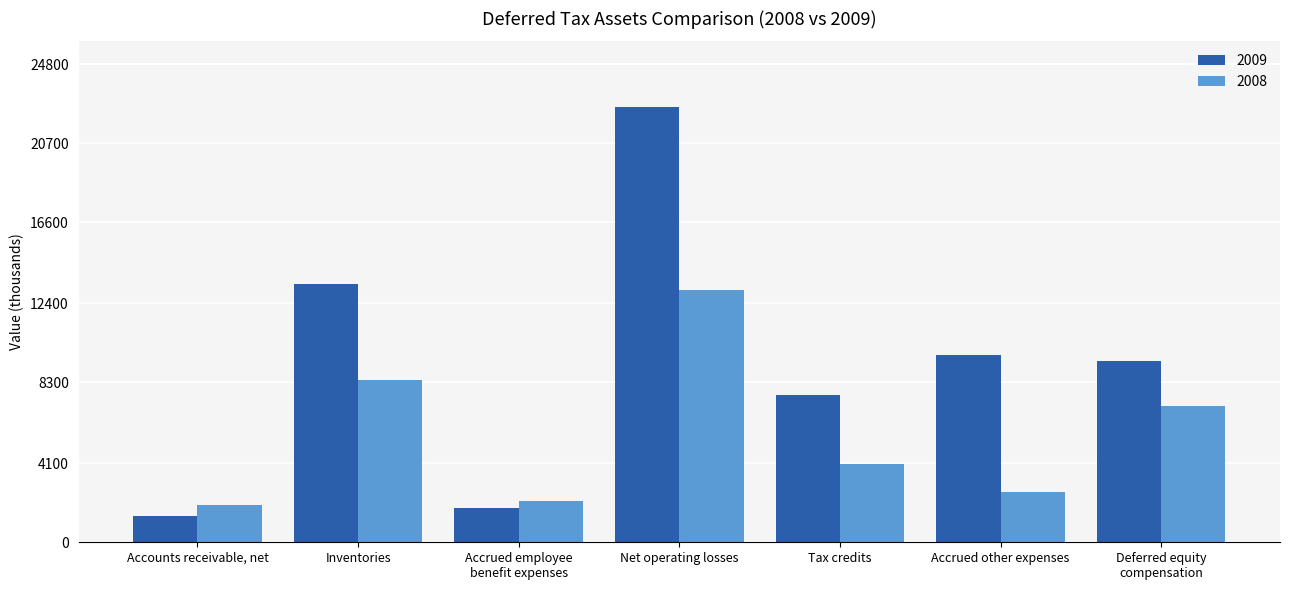

Reading left to right, what are all the values shown in this chart?

2009: 1371	13384	1778	22587	7655	9695	9424
2008: 1939	8392	2164	13085	4078	2590	7069